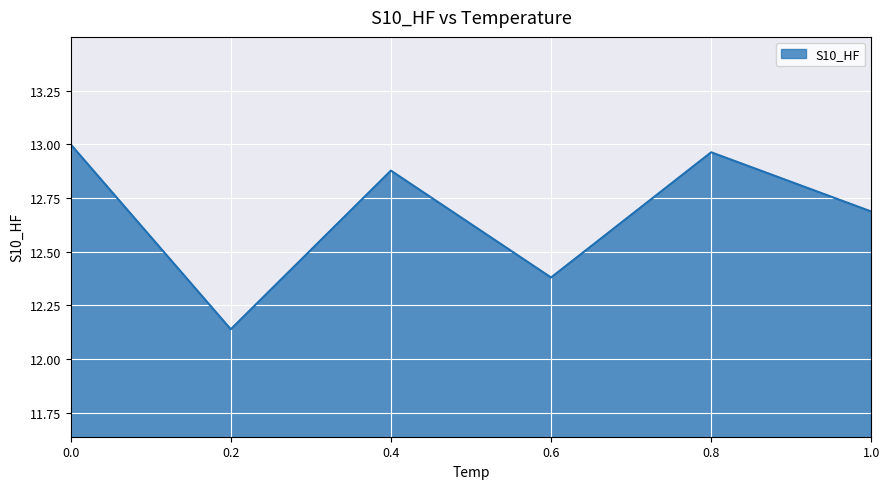

What position from the left is 0.0?

1